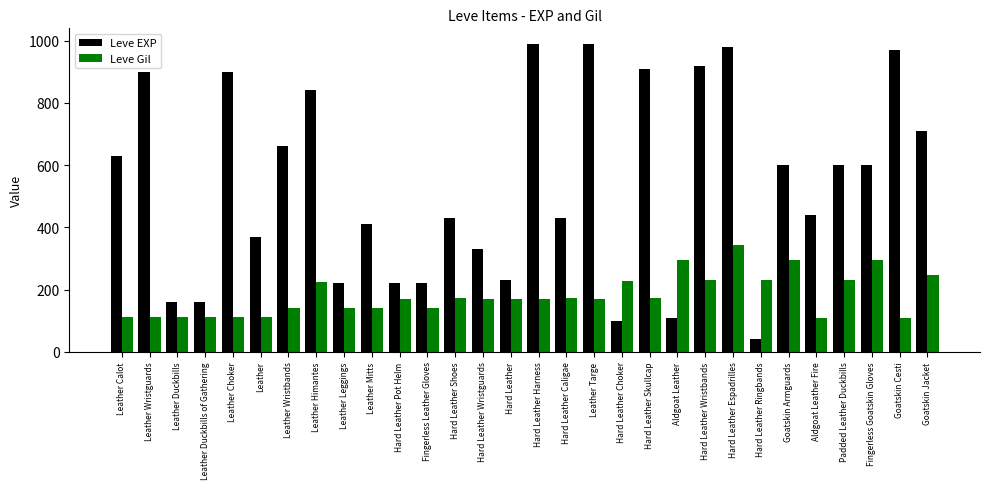

Which label corresponds to the smallest value in the chart?

Hard Leather Ringbands